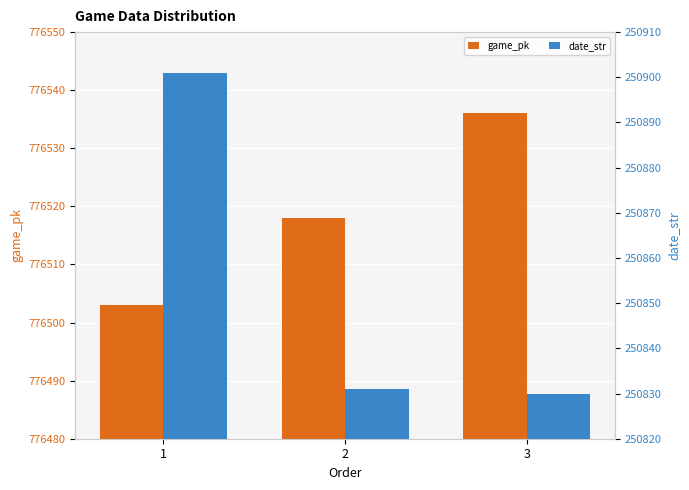

Reading left to right, extract all data points from this chart.

game_pk: 776503	776518	776536
date_str: 250901	250831	250830